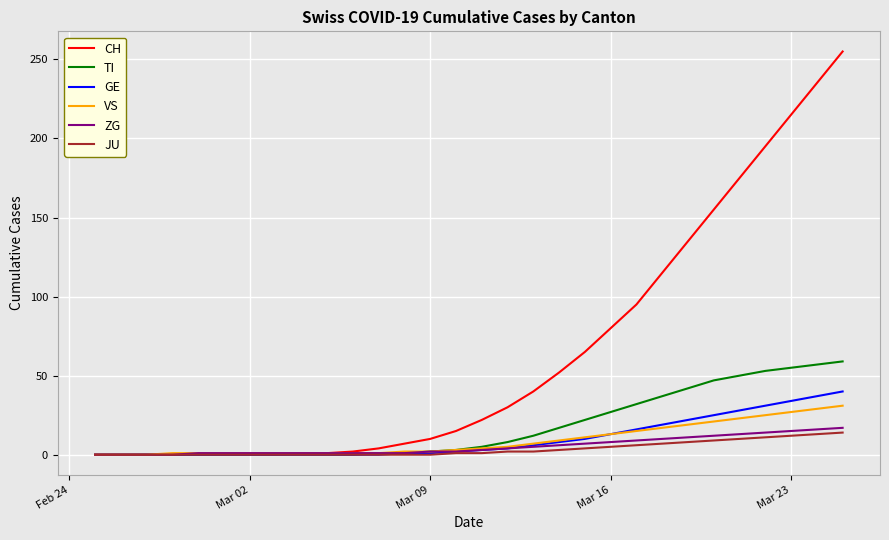

Which series has the widest spread of values?

CH